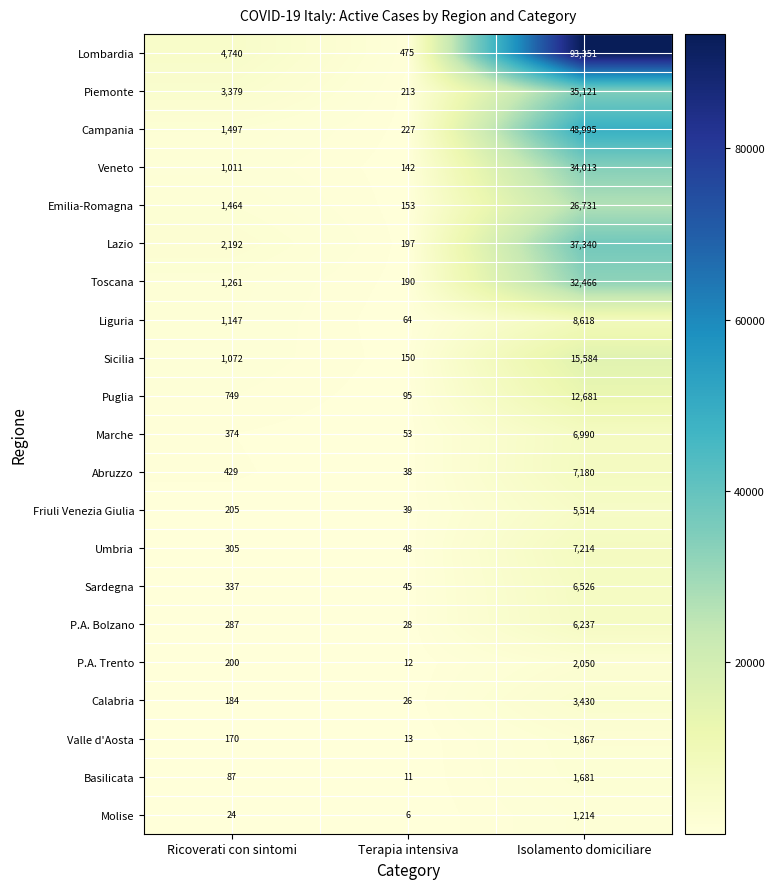

Which series has the widest spread of values?

Lombardia